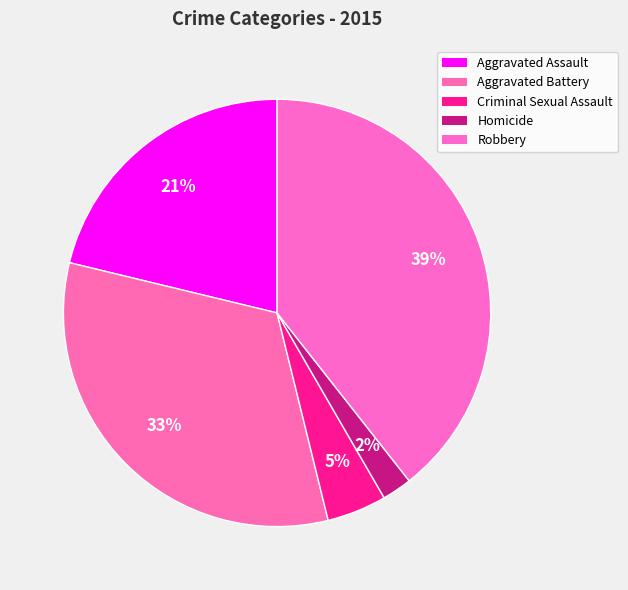

Which category has the smallest portion of the pie?

Homicide